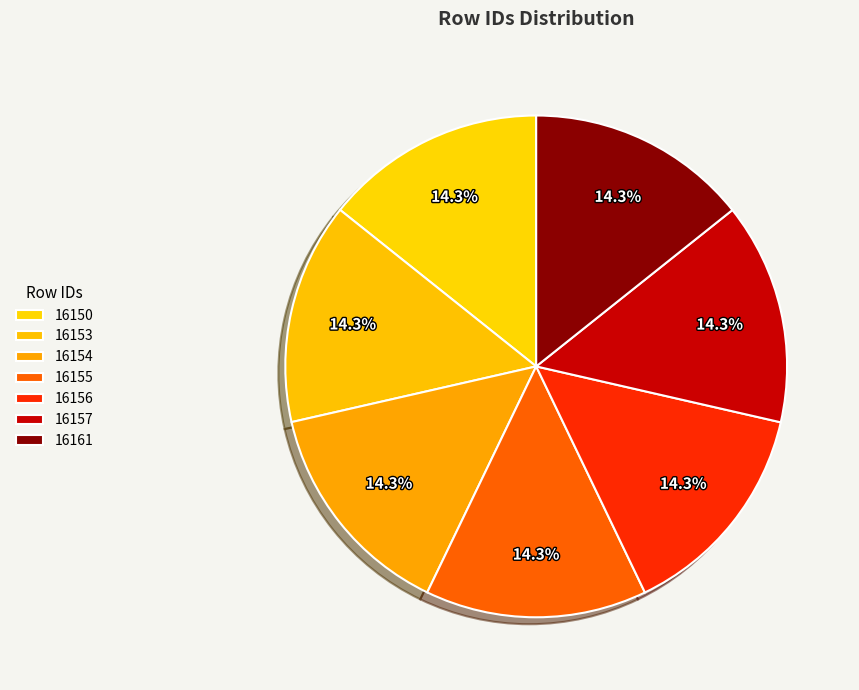

To the nearest percent, what percentage of the pie is 16150?

14%